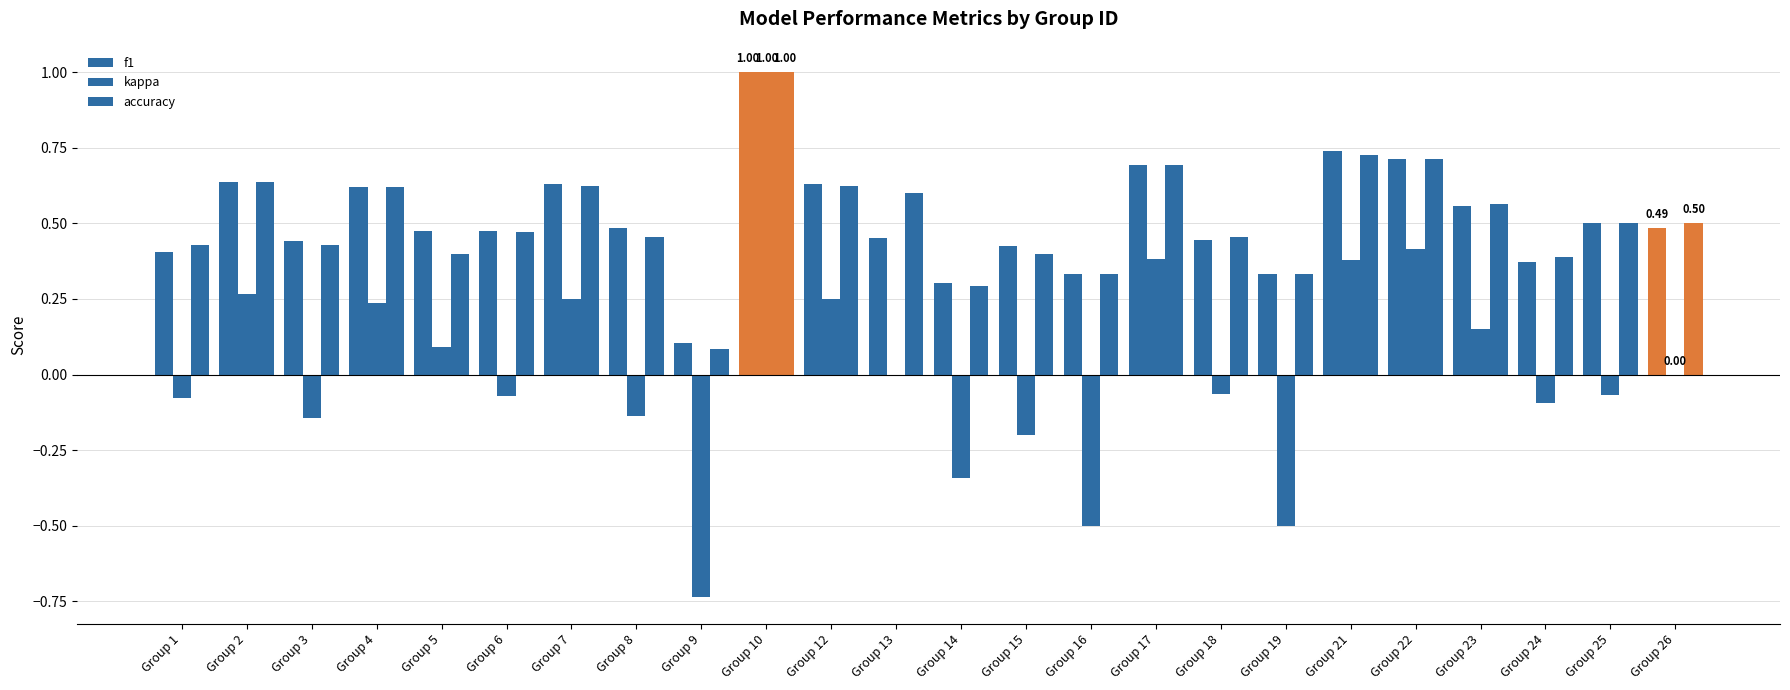

What is the difference between the accuracy values at Group 17 and Group 19?

0.4